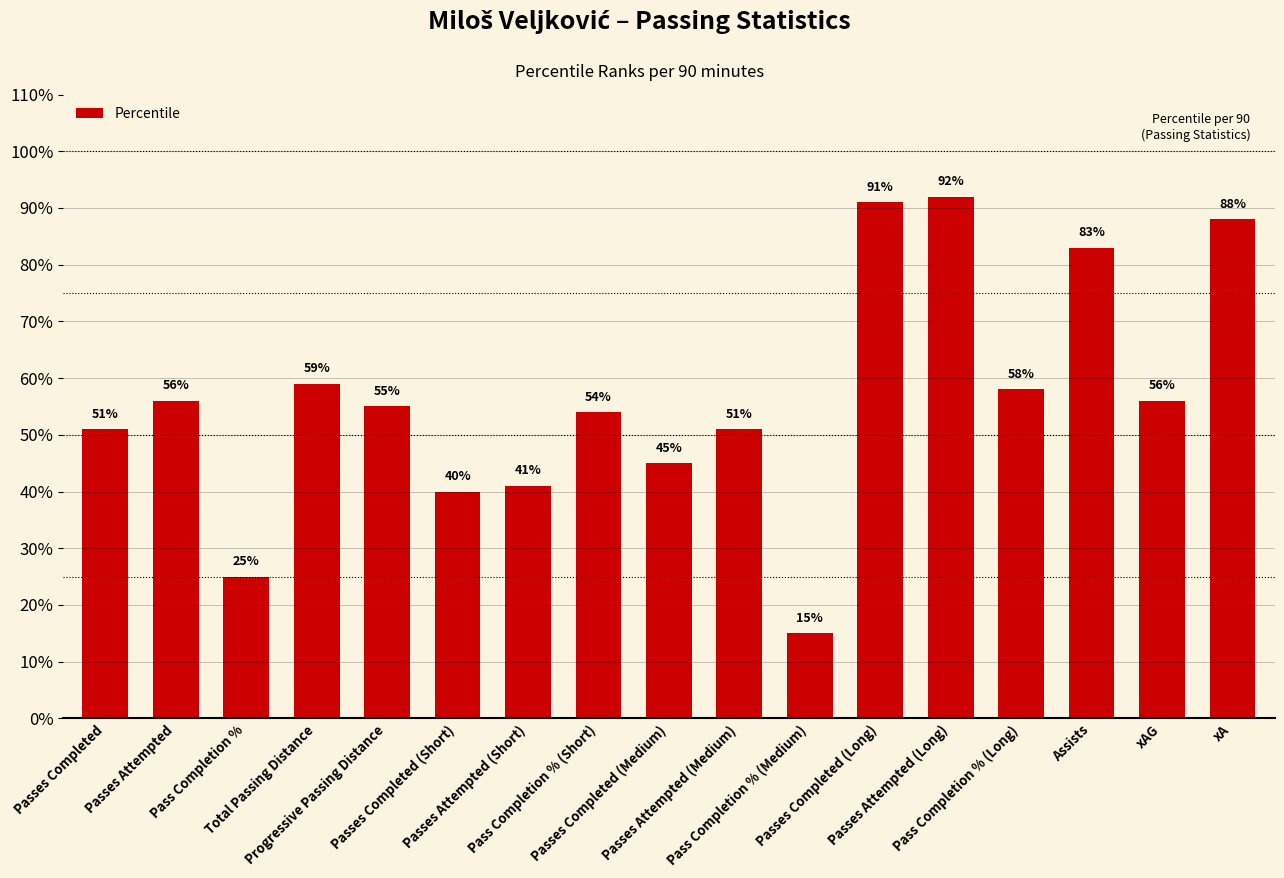

Reading left to right, transcribe all the data shown in this chart.

51	56	25	59	55	40	41	54	45	51	15	91	92	58	83	56	88